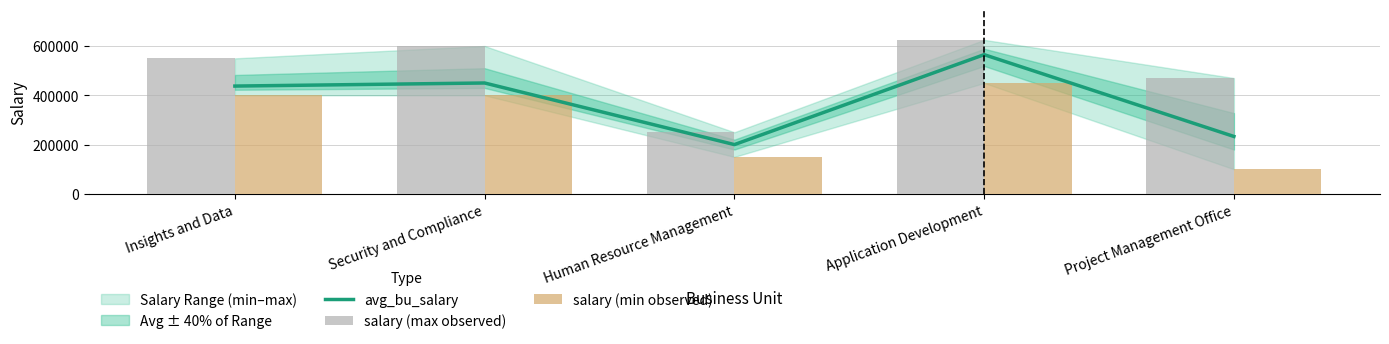

What is the spread (max minus min) of values at Human Resource Management?

100000